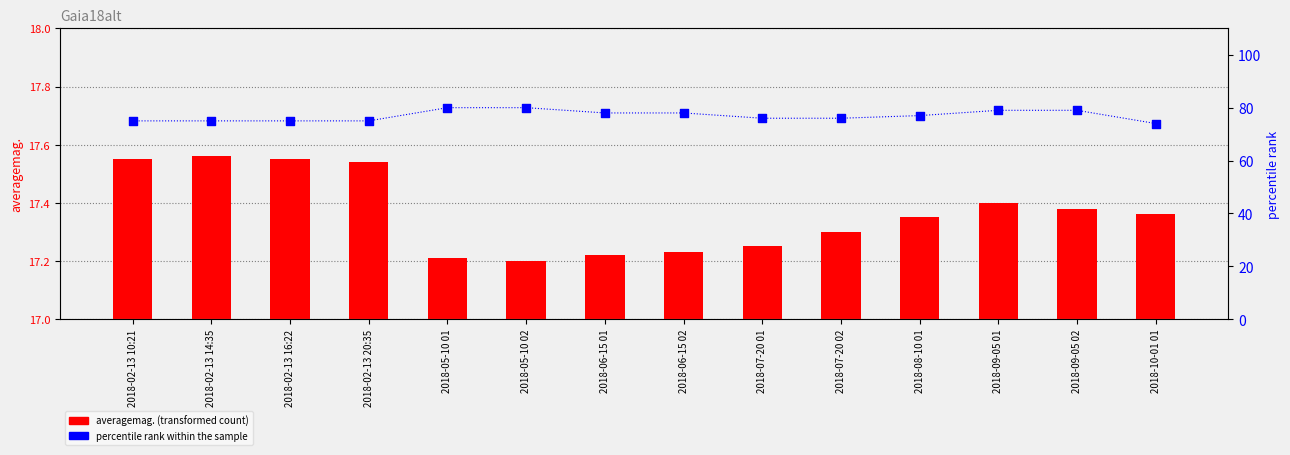

Which series has the widest spread of Y values?

percentile rank within the sample